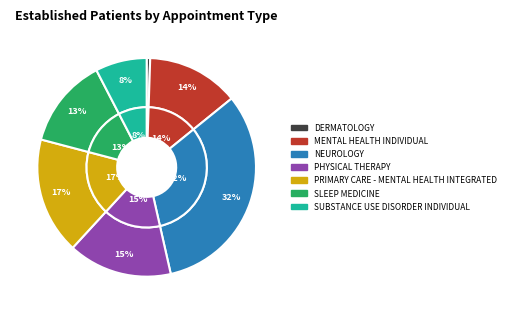

Is the sum of MENTAL HEALTH INDIVIDUAL and SUBSTANCE USE DISORDER INDIVIDUAL greater than half?

No